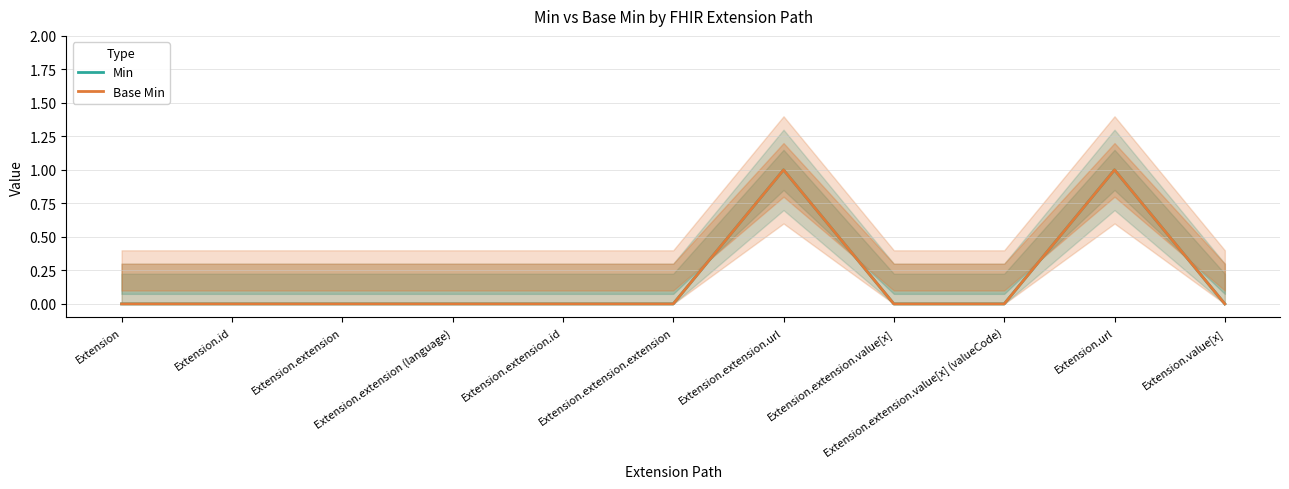

The Min series shows 1 at Extension.url. True or false?

True